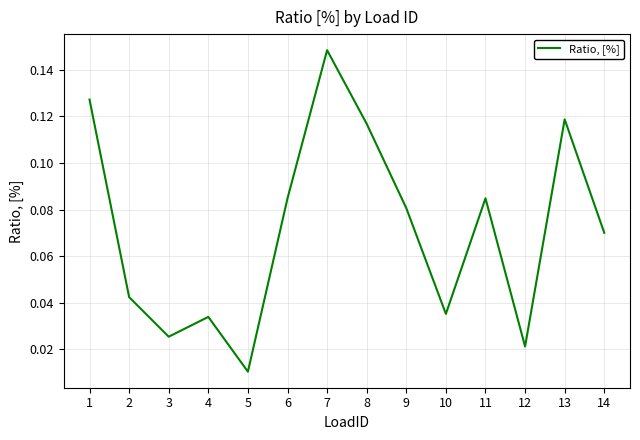

At which label is the value closest to 0?

5